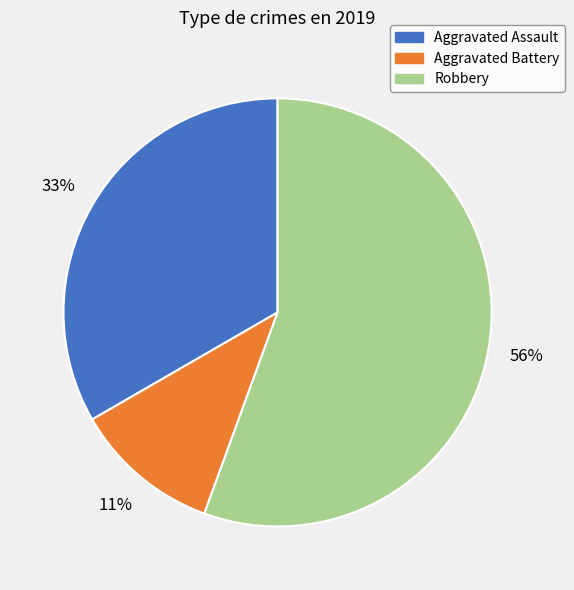

To the nearest percent, what percentage of the pie is Robbery?

56%